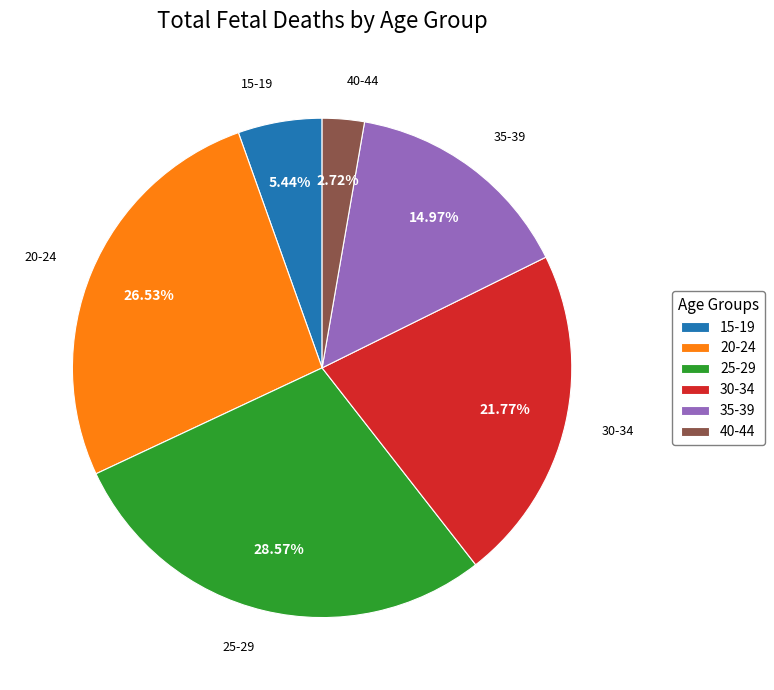

To the nearest percent, what is the average slice percentage?

17%